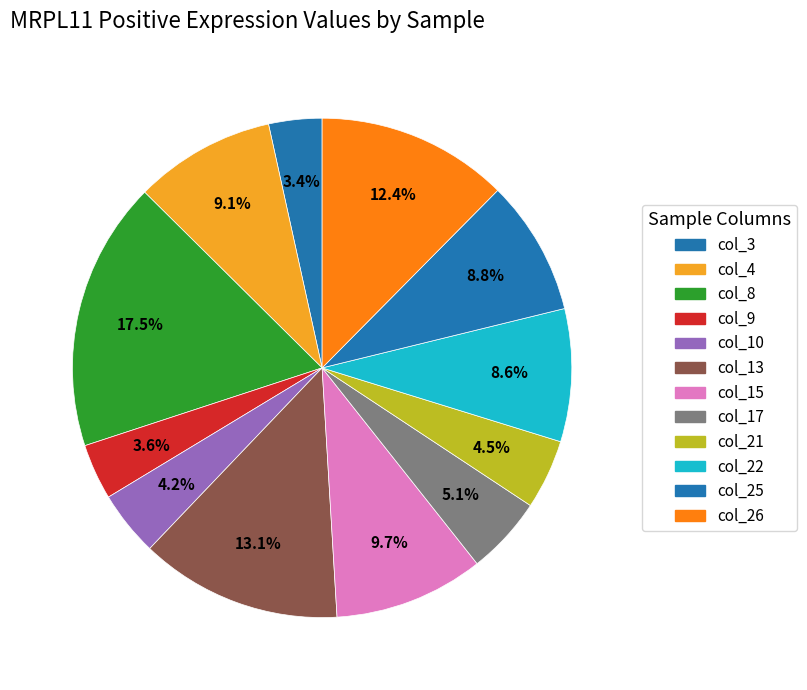

Which slice is the largest?

col_8